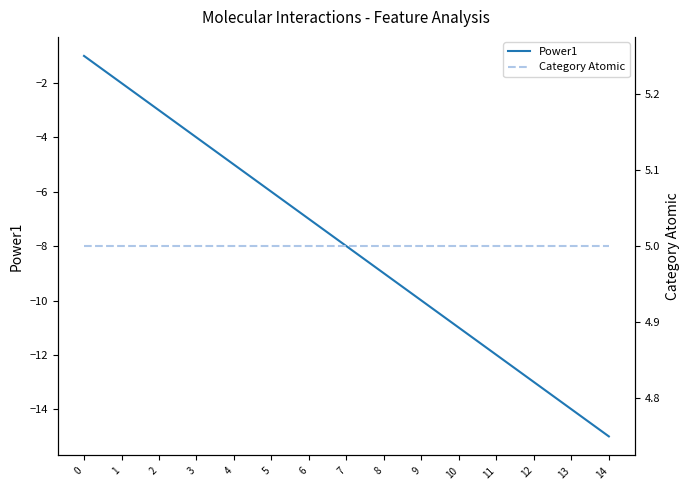

True or false: Power1 and Category Atomic intersect in this chart.

False